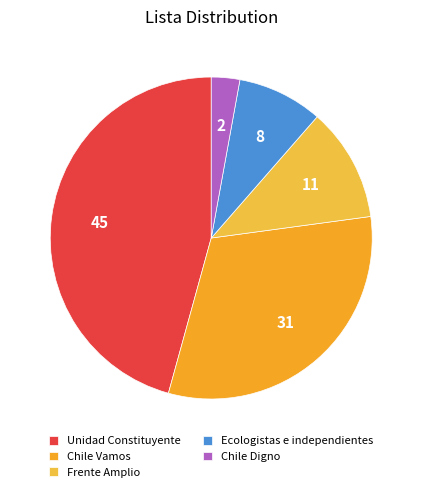

What is the ratio of the value at Frente Amplio to the value at Chile Vamos?

0.4